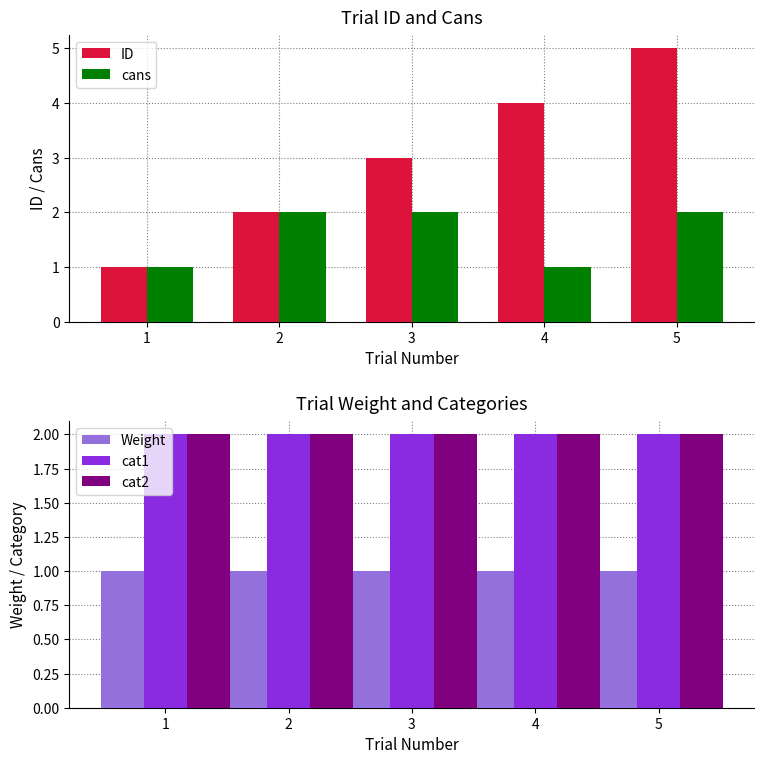

Reading left to right, list all the values displayed in this chart.

ID: 1=1	2=2	3=3	4=4	5=5
cans: 1=1	2=2	3=2	4=1	5=2
Weight: 1=1	2=1	3=1	4=1	5=1
cat1: 1=2	2=2	3=2	4=2	5=2
cat2: 1=2	2=2	3=2	4=2	5=2